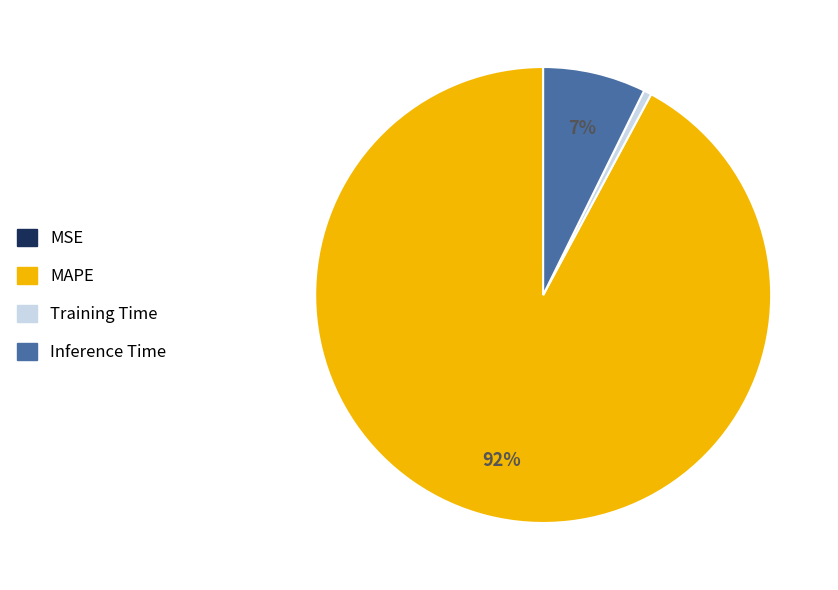

Do Inference Time and MAPE together represent more than half of the pie?

Yes